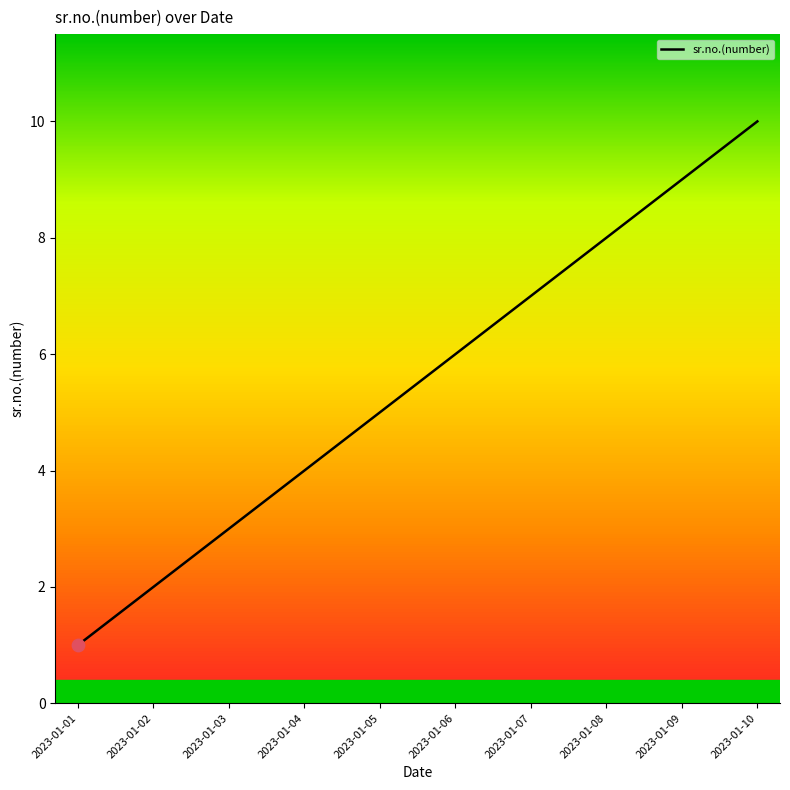

What is the change in value from 2023-01-03 to 2023-01-09?

+6